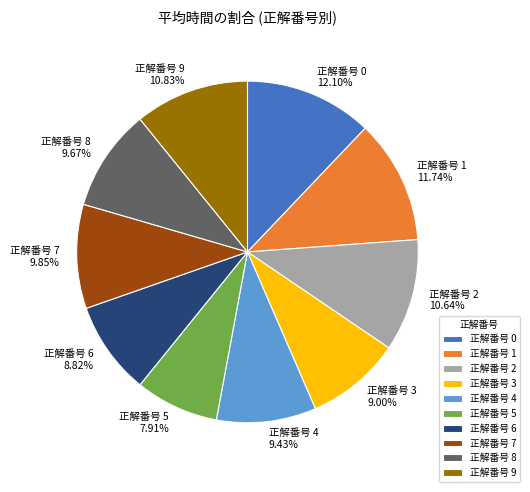

What is the smallest slice in the pie chart?

正解番号 5